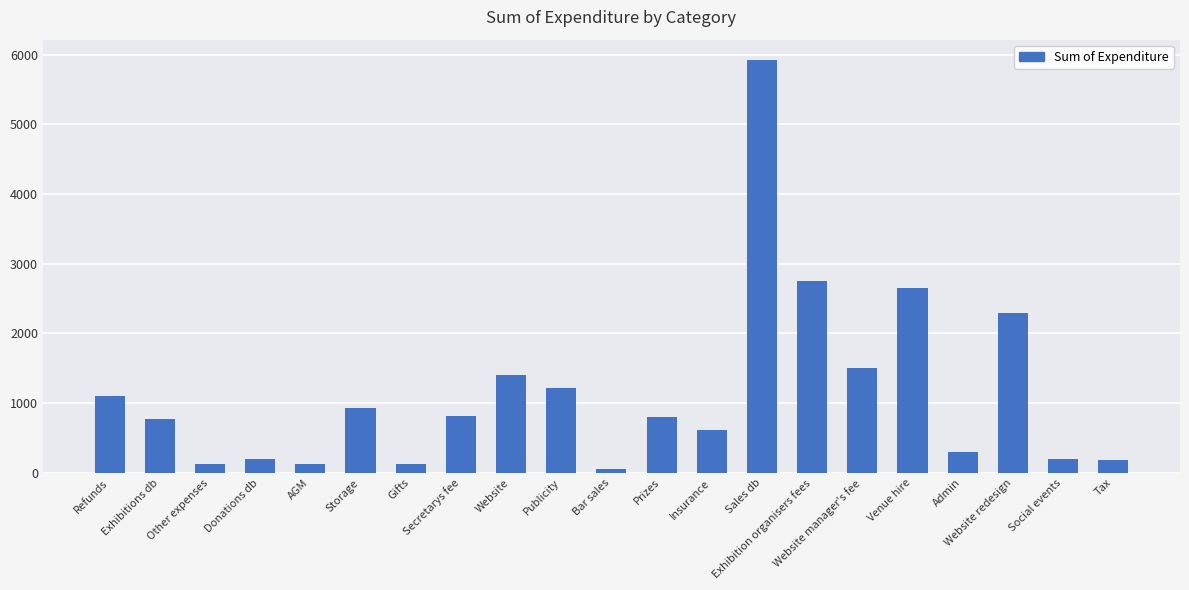

True or false: the data shows 200.0 at Donations db.

True